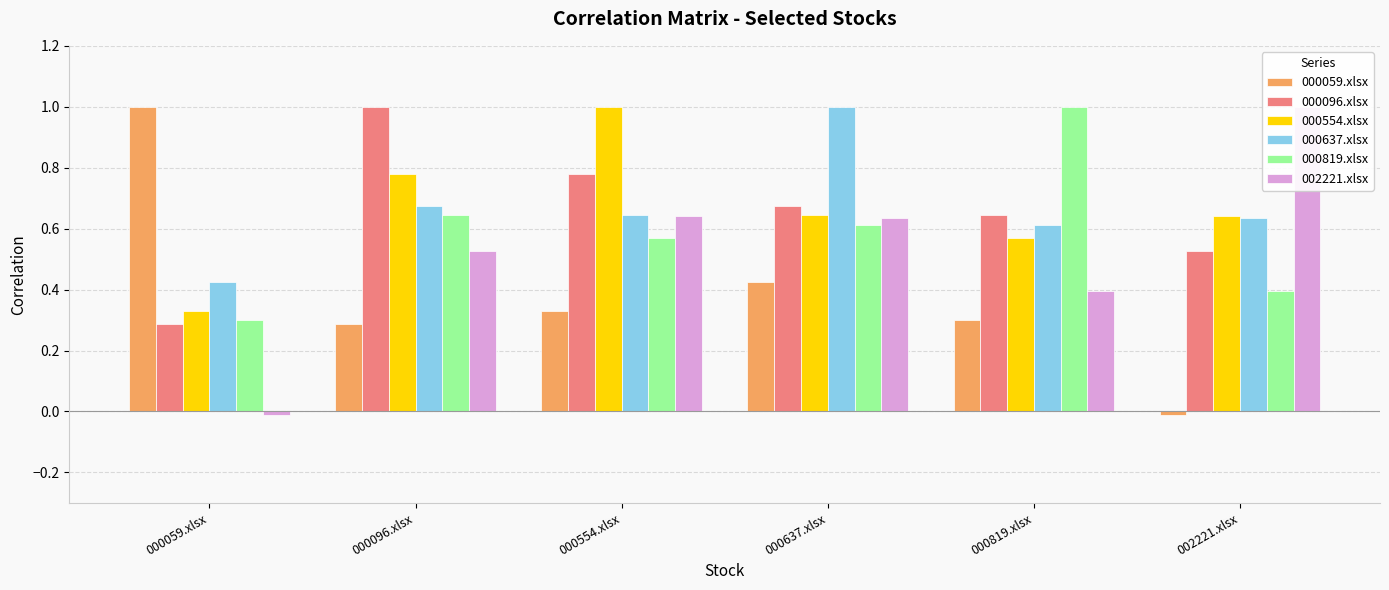

What is the value of the 000819.xlsx bar at the 5th from the left?

1.0